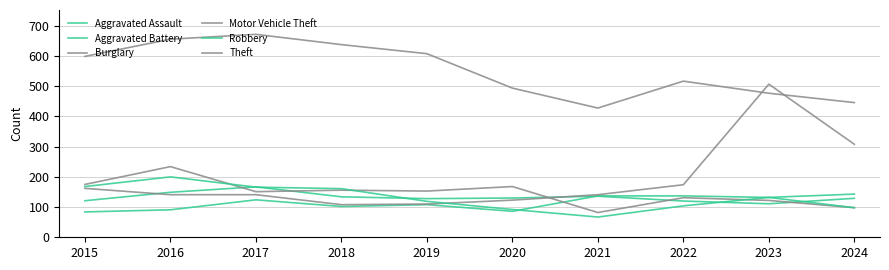

Is this an area chart (filled region under the line)?

No